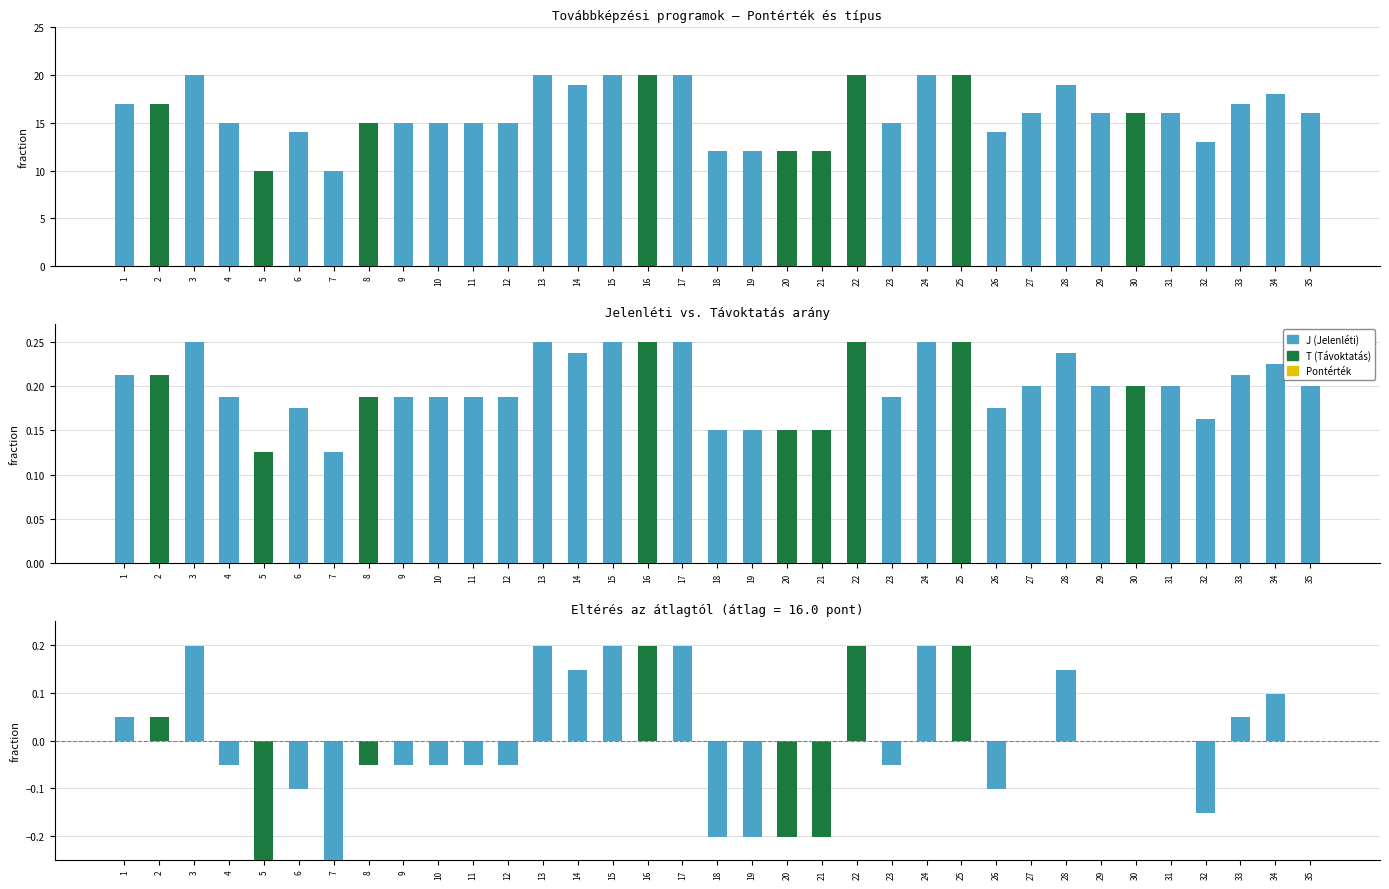

What is the total value across all series at 2?

17.3